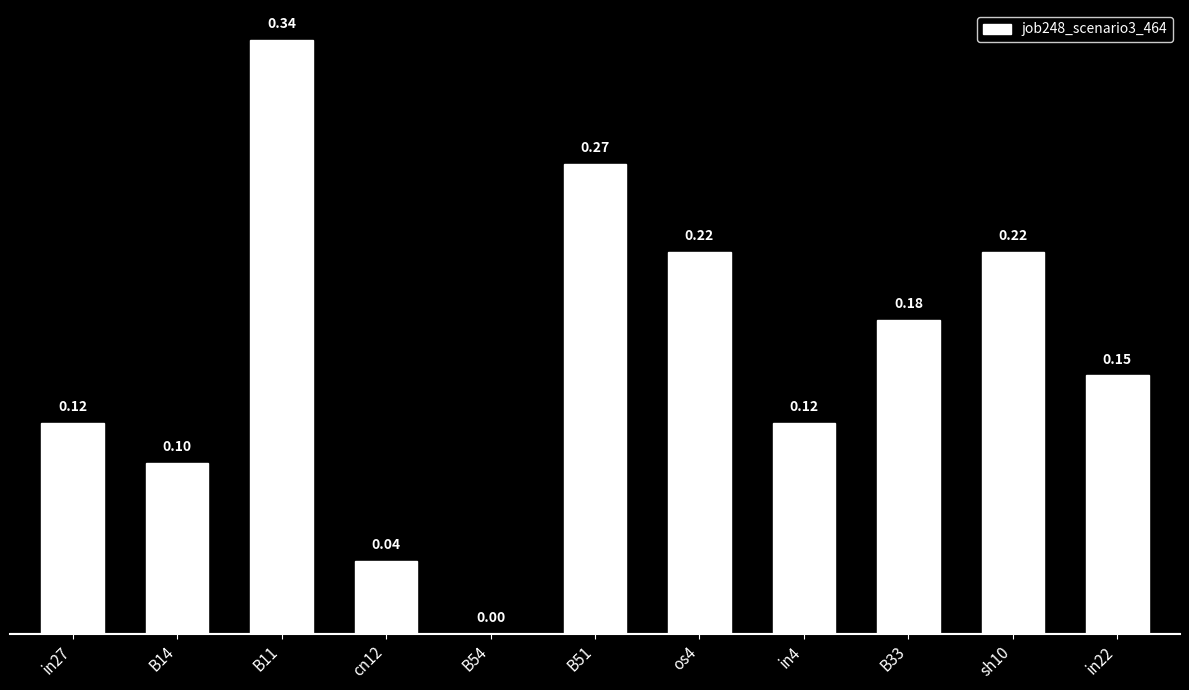

The chart shows a value of 0.2 at B51. True or false?

False